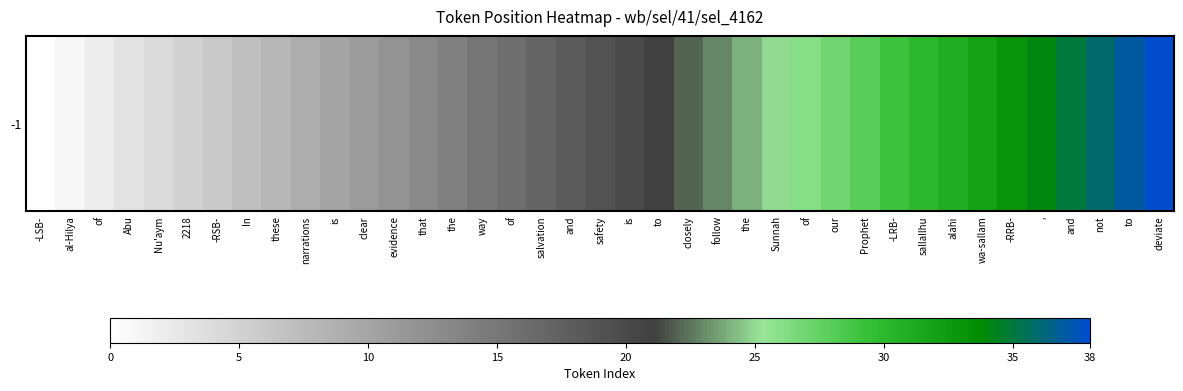

Reading right to left, what are all the values shown in this chart?

deviate=38	to=37	not=36	and=35	,=34	-RRB-=33	wa-sallam=32	alahi=31	sallallhu=30	-LRB-=29	Prophet=28	our=27	of=26	Sunnah=25	the=24	follow=23	closely=22	to=21	is=20	safety=19	and=18	salvation=17	of=16	way=15	the=14	that=13	evidence=12	clear=11	is=10	narrations=9	these=8	In=7	-RSB-=6	2218=5	Nu'aym=4	Abu=3	of=2	al-Hilya=1	-LSB-=0